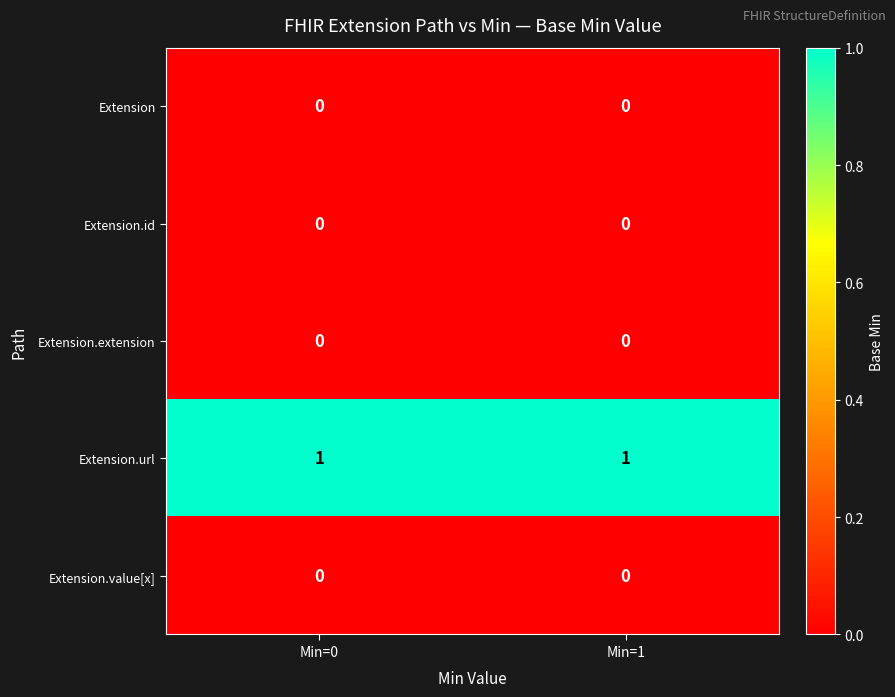

Which series has the largest total across all categories?

Extension.url